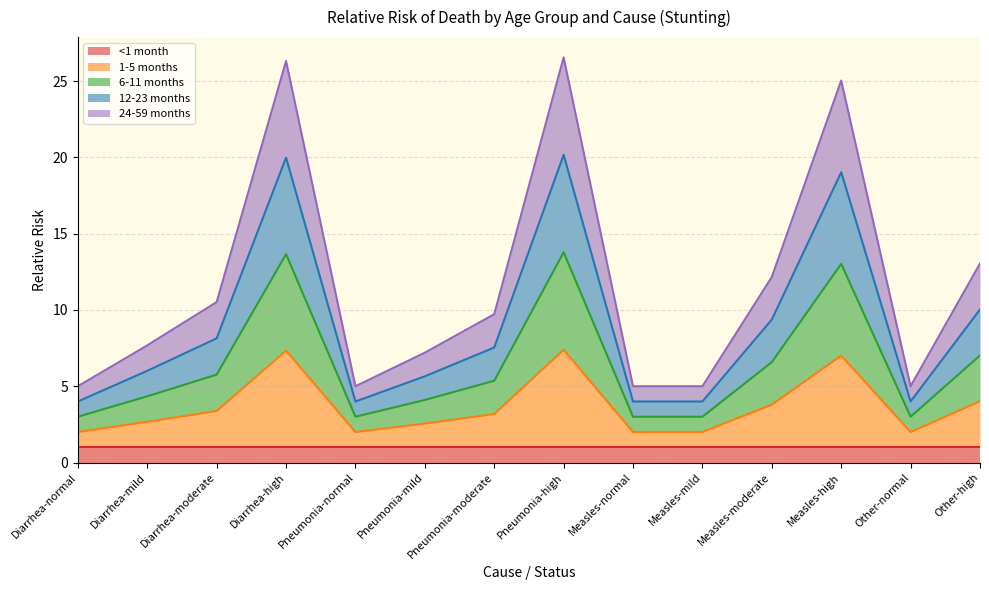

Which series has the largest range (max minus min)?

24-59 months